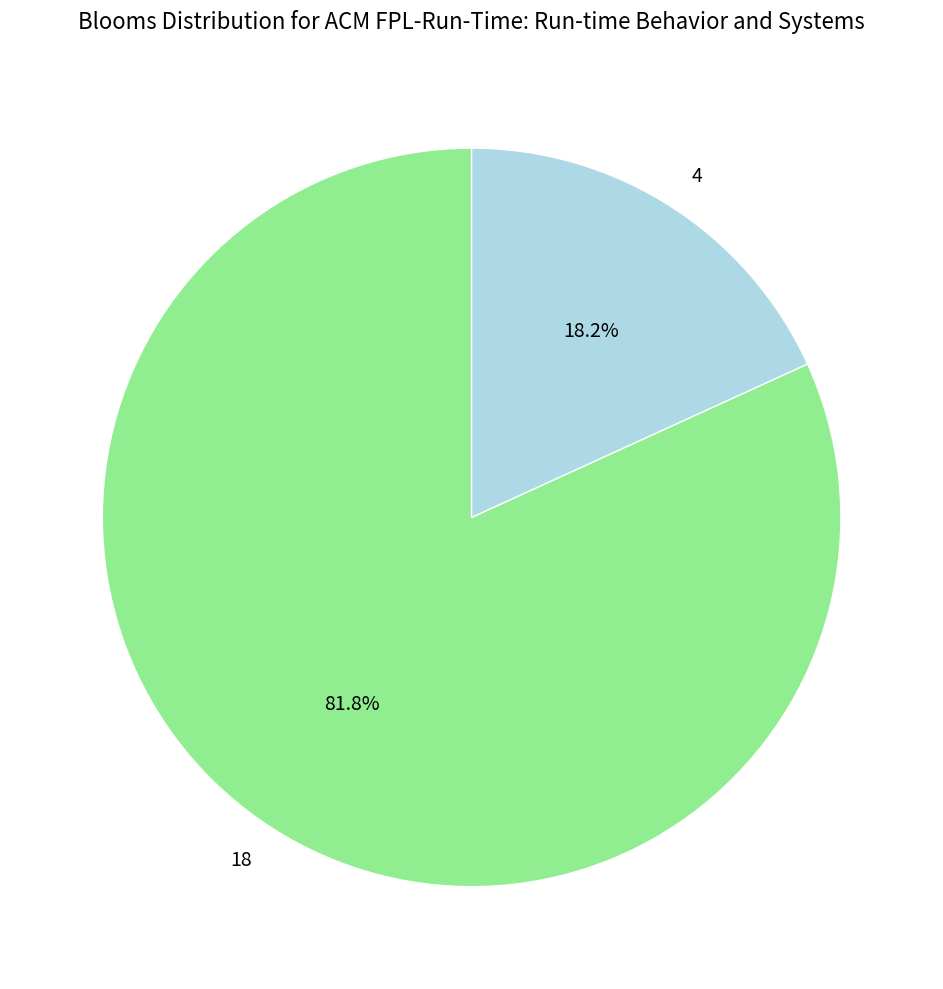

The 18 slice represents 82% of the pie. True or false?

True